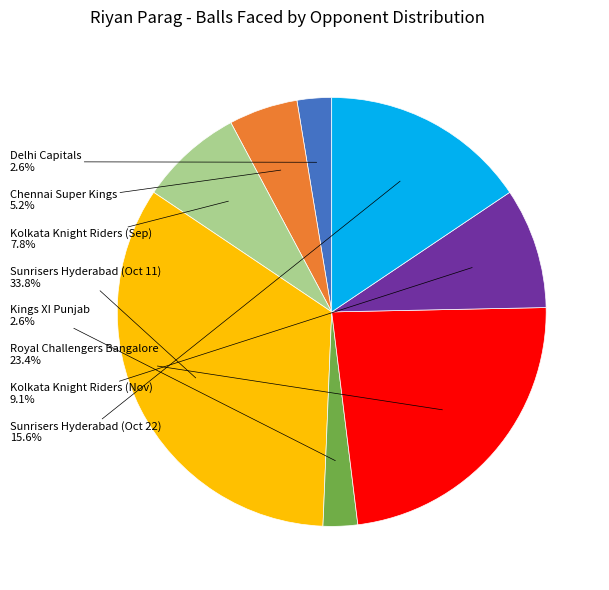

Does any single category account for the majority?

No